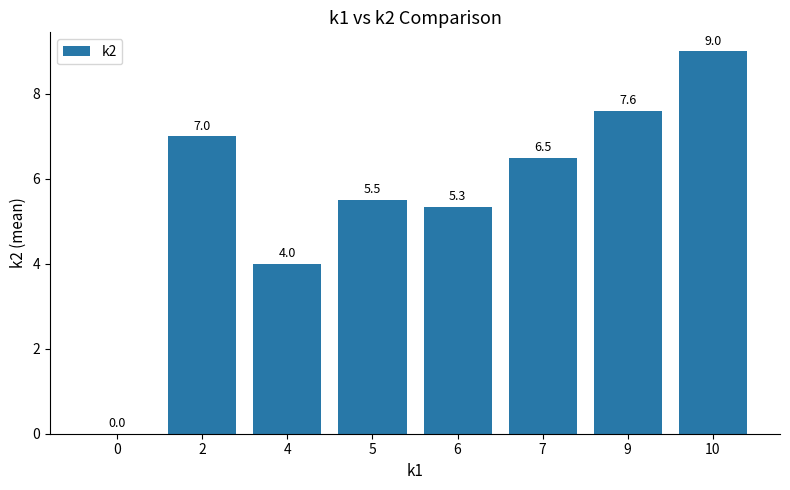

Between 9 and 5, which is larger?

9